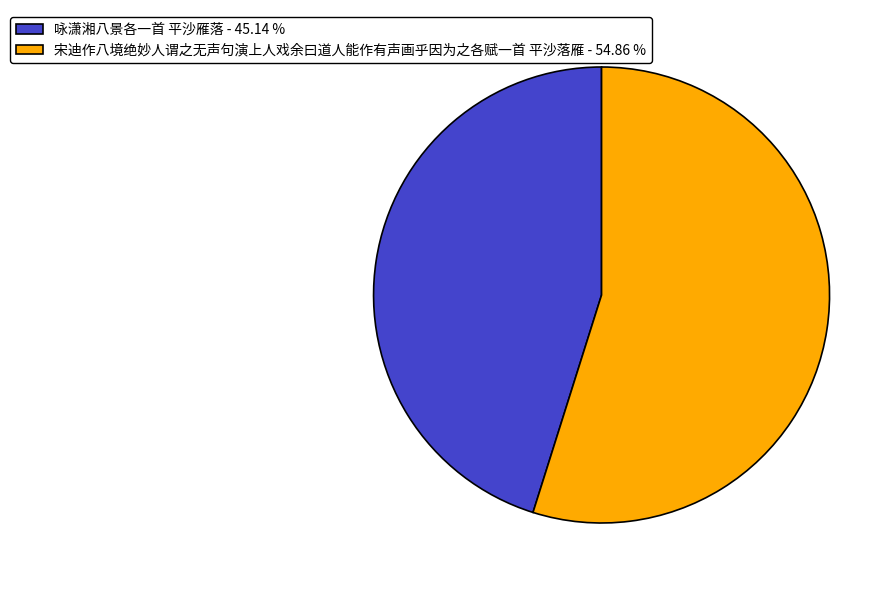

What is the ratio of the value at 咏潇湘八景各一首 平沙雁落 to the value at 宋迪作八境绝妙人谓之无声句演上人戏余曰道人能作有声画乎因为之各赋一首 平沙落雁?

0.8